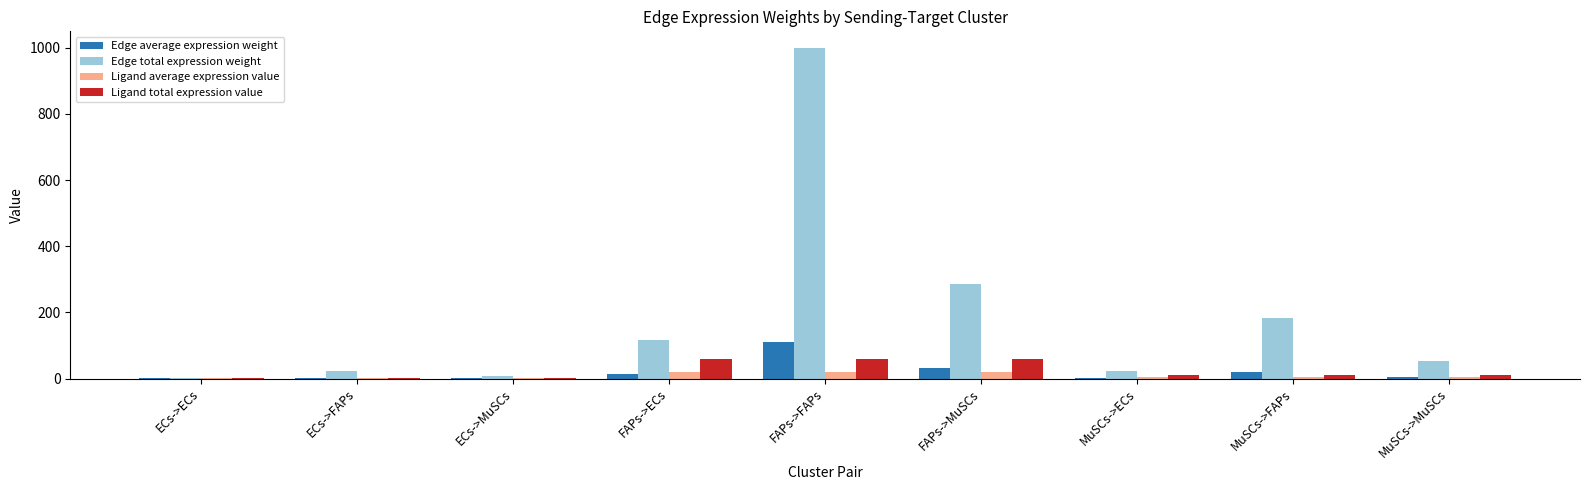

What is the difference between the Edge average expression weight values at MuSCs->FAPs and ECs->MuSCs?

19.7